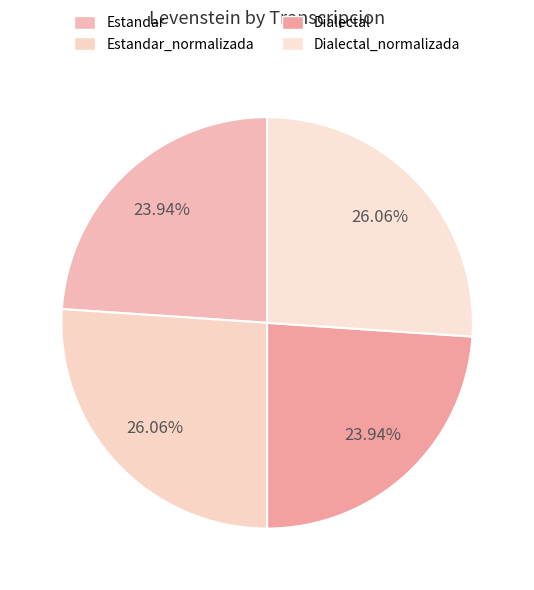

Which category has the biggest portion of the pie?

Estandar_normalizada